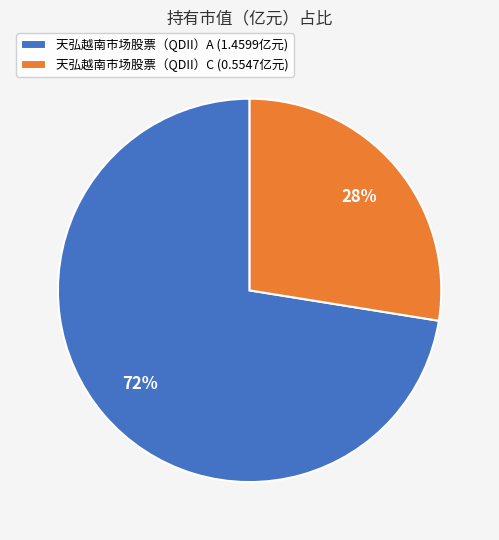

To the nearest percent, what is the average slice percentage?

50%